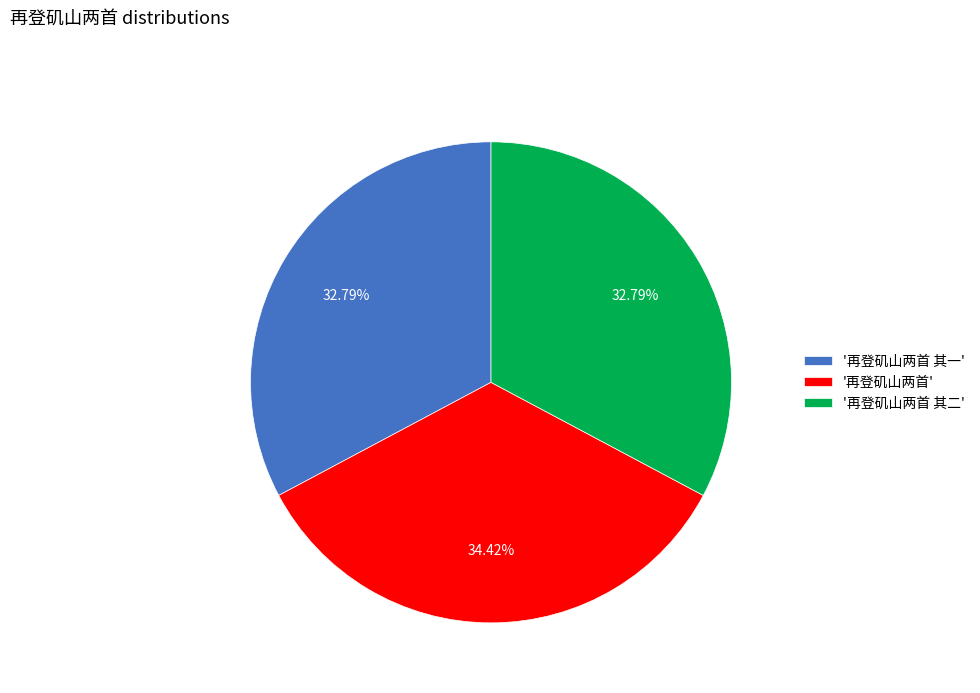

To the nearest percent, what is the average slice percentage?

33%